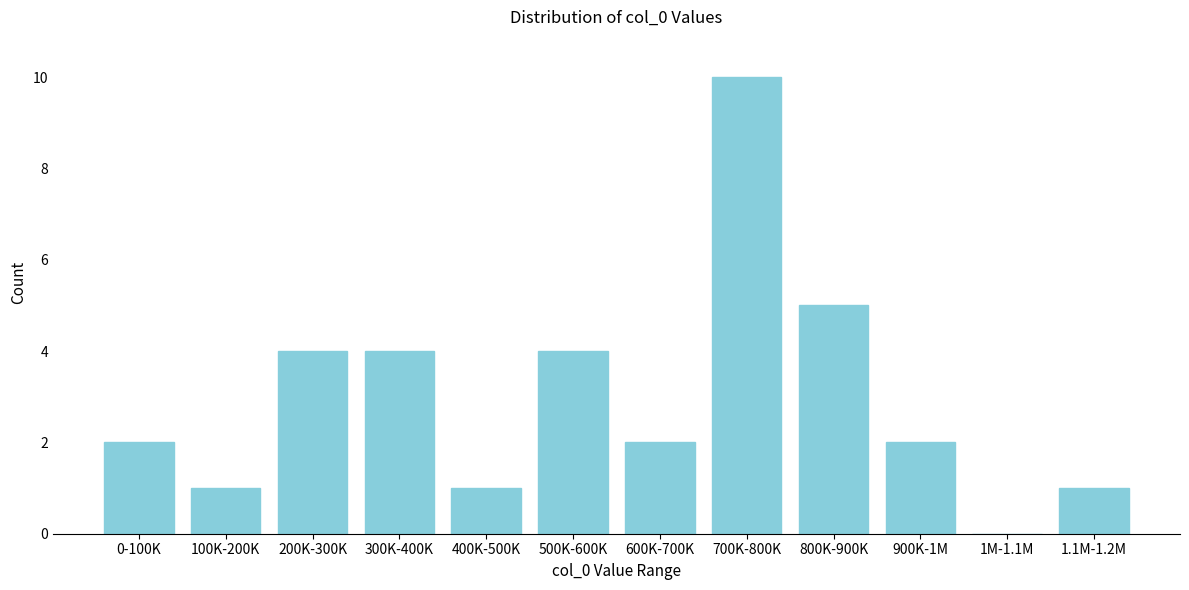

Reading right to left, what are all the values shown in this chart?

1.1M-1.2M=1	1M-1.1M=0	900K-1M=2	800K-900K=5	700K-800K=10	600K-700K=2	500K-600K=4	400K-500K=1	300K-400K=4	200K-300K=4	100K-200K=1	0-100K=2